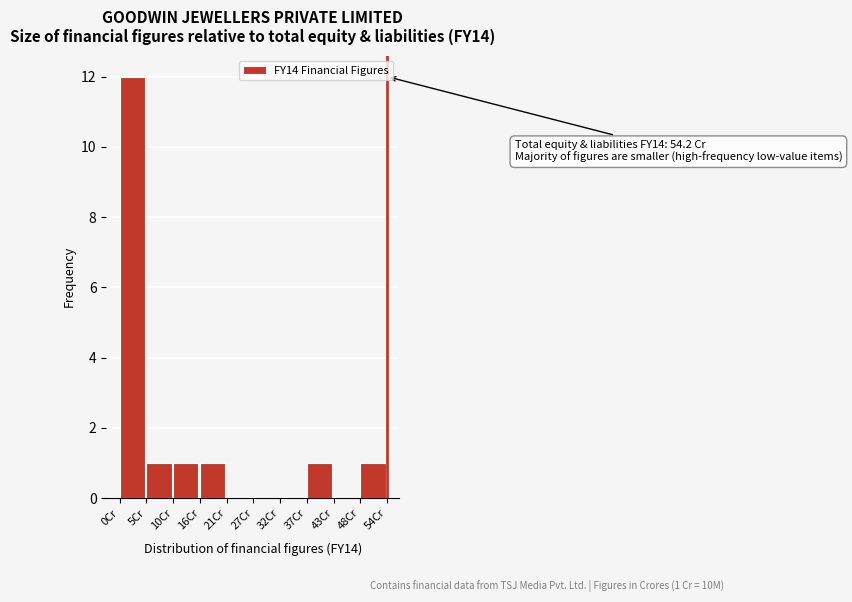

Reading left to right, what are all the values shown in this chart?

0Cr=12	5Cr=1	10Cr=1	16Cr=1	21Cr=0	27Cr=0	32Cr=0	37Cr=1	43Cr=0	48Cr=1